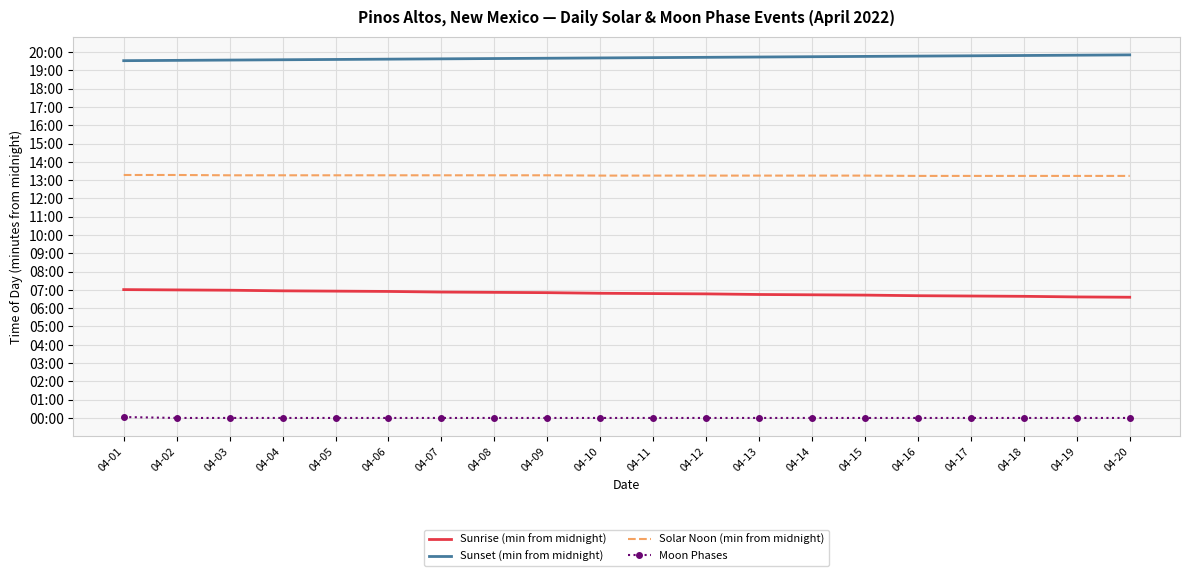

How many Moon Phases values are between 0 and 1?

19